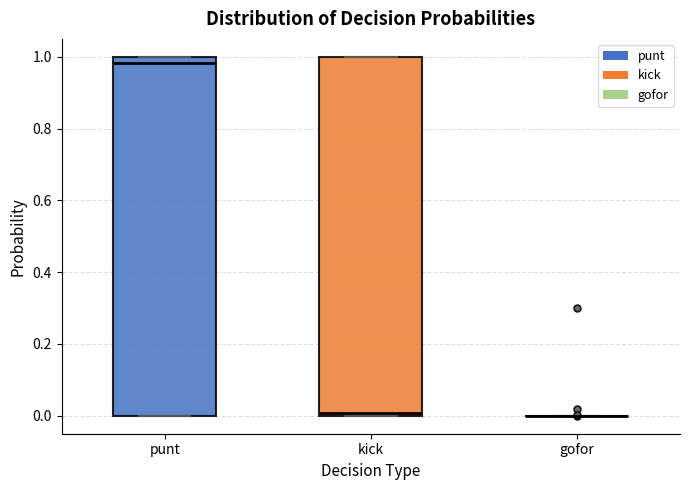

Reading left to right, read every box against the y-axis: the position of its median line, the range the box covers, and the ends of its whiskers. The values are not printed on the chart, so give them approximately, as read against the axis.

punt: median 0.98, box 0.00 to 1.00, whiskers 0.00 to 1.00
kick: median 0.00 (just above the box's lower edge), box 0.00 to 1.00, whiskers 0.00 to 1.00
gofor: box collapsed to a line at 0.00, whiskers 0.00 to 0.00